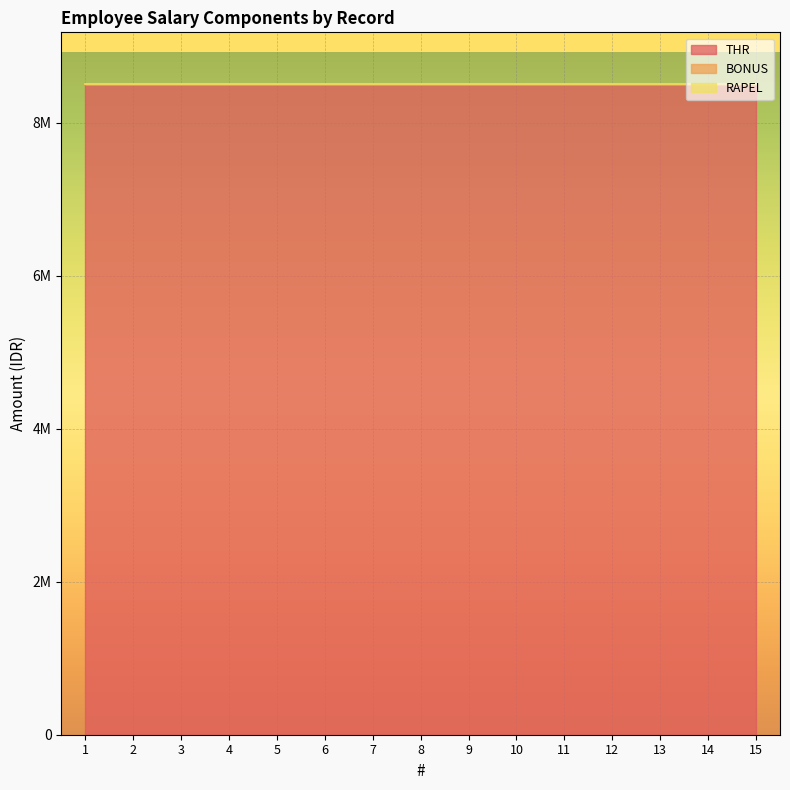

The value of THR at 5 is 8500000. True or false?

True